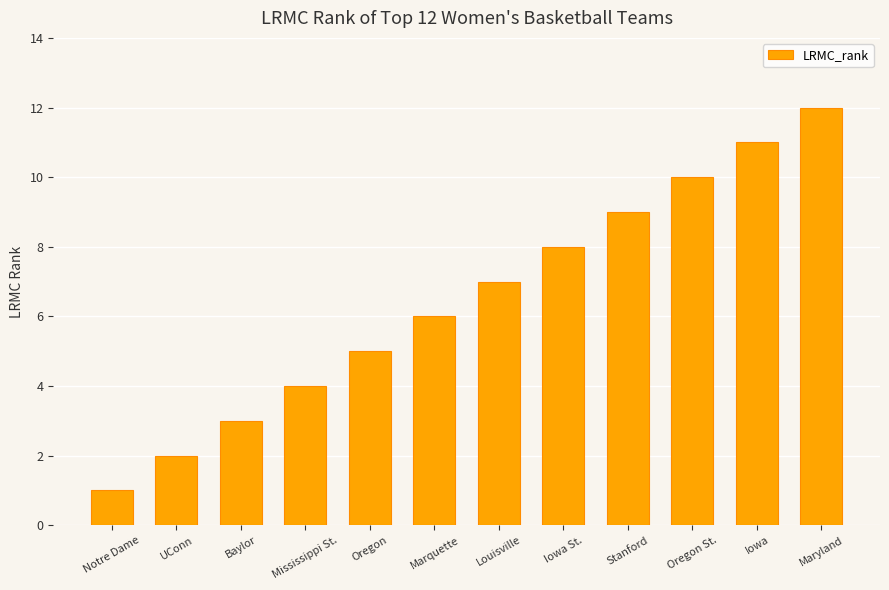

Is it true that the value at Oregon St. is 3?

False